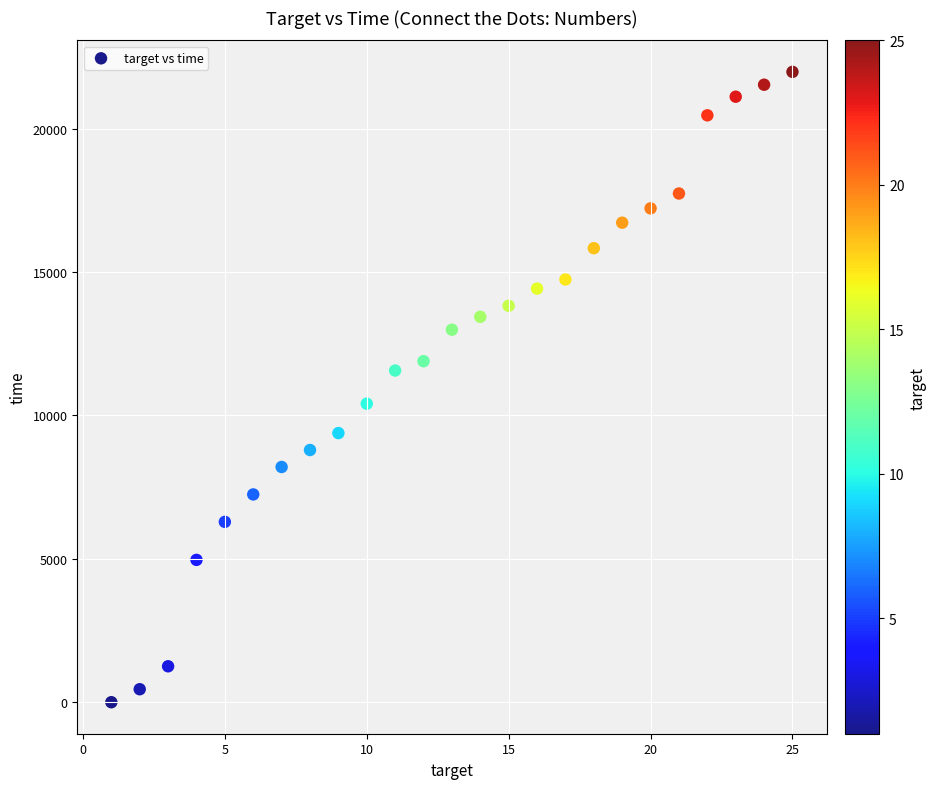

What is the range of Y values (max minus min)?

21985